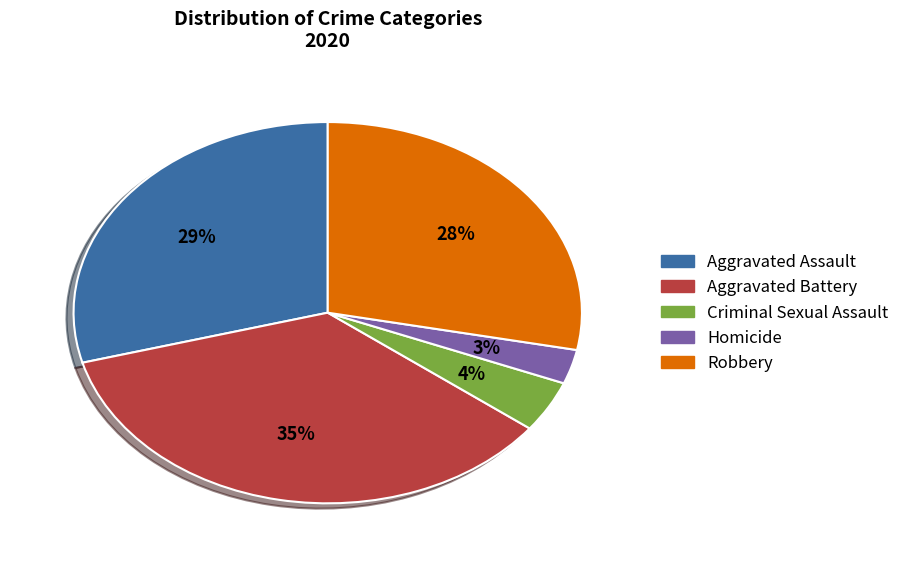

To the nearest percent, what is the combined percentage of Homicide and Aggravated Assault?

32%